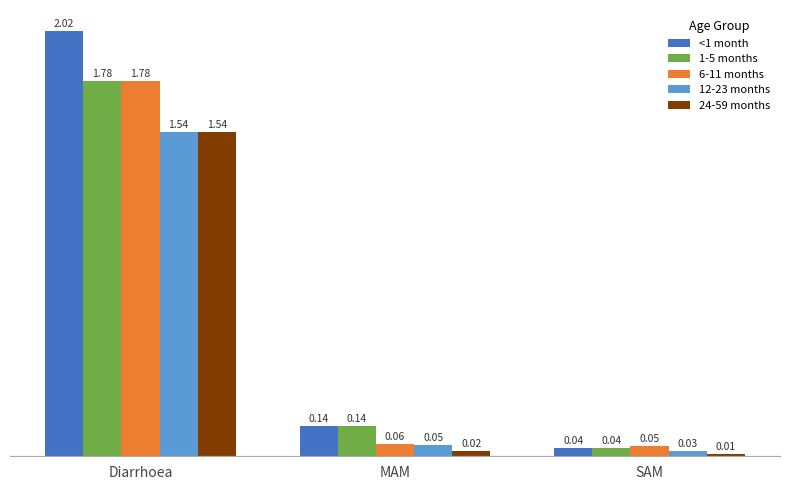

Which series changed the most between Diarrhoea and MAM?

<1 month